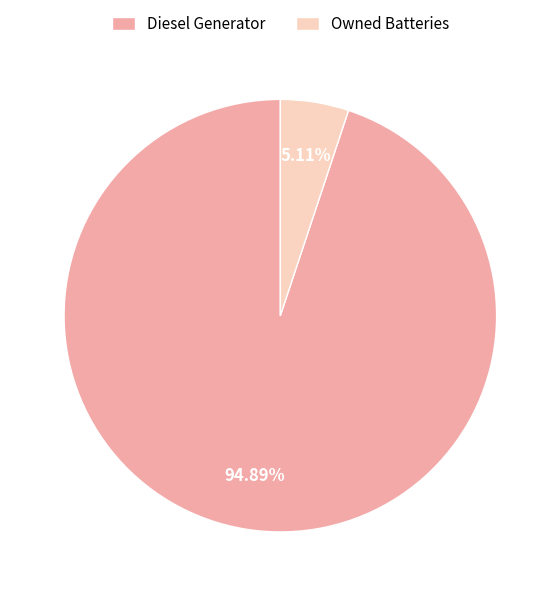

What is the smallest slice in the pie chart?

Owned Batteries